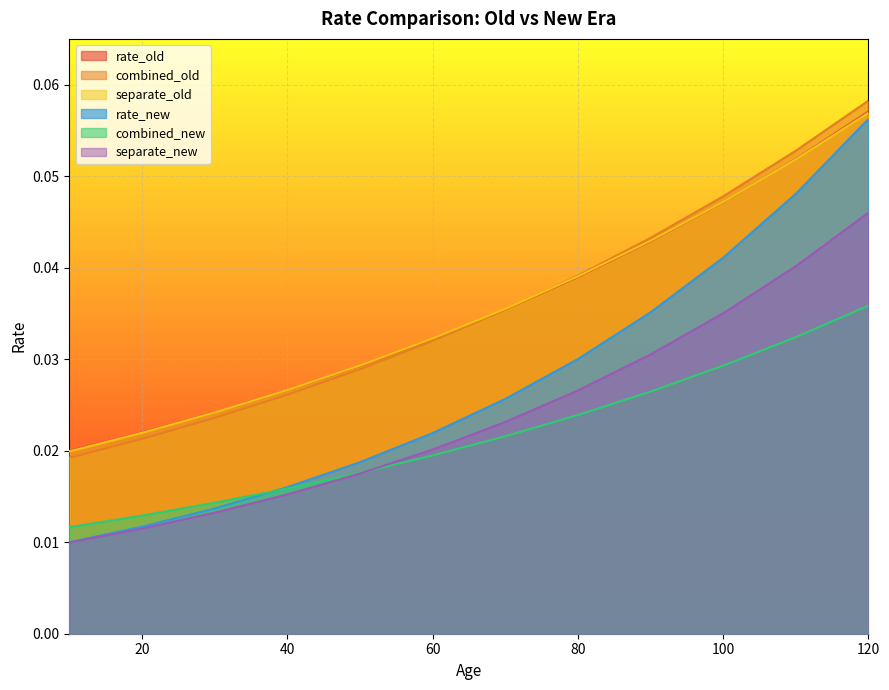

How many lines are shown in the chart?

6